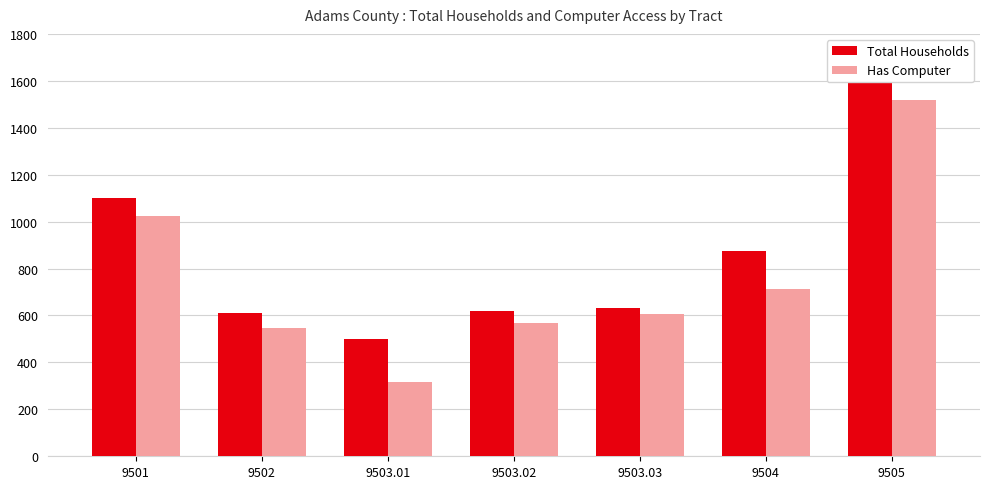

What is the difference between the second highest and minimum values in the Has Computer series?

705